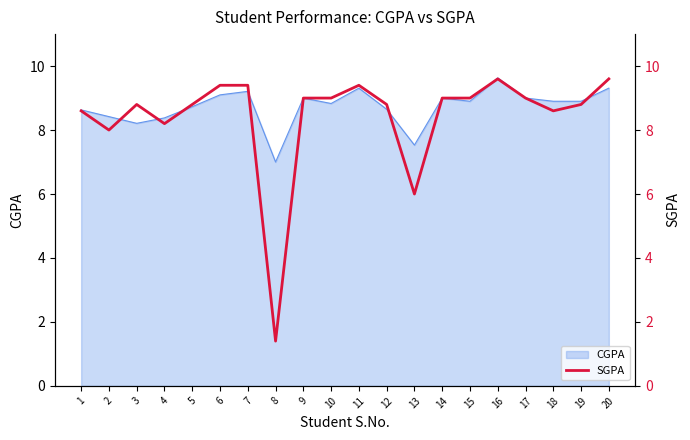

What is the value of the 19th point from the left?

8.8